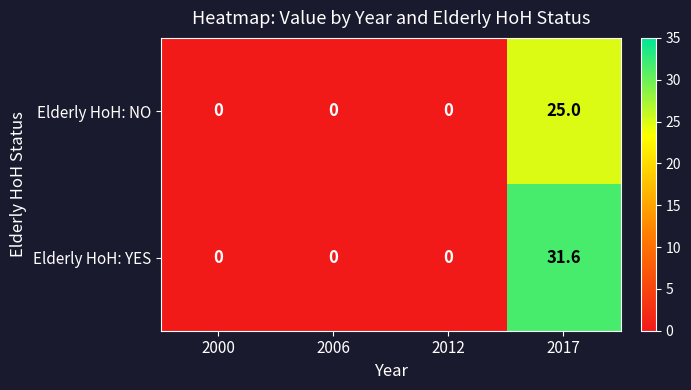

Which series has the largest range (max minus min)?

Elderly HoH: YES